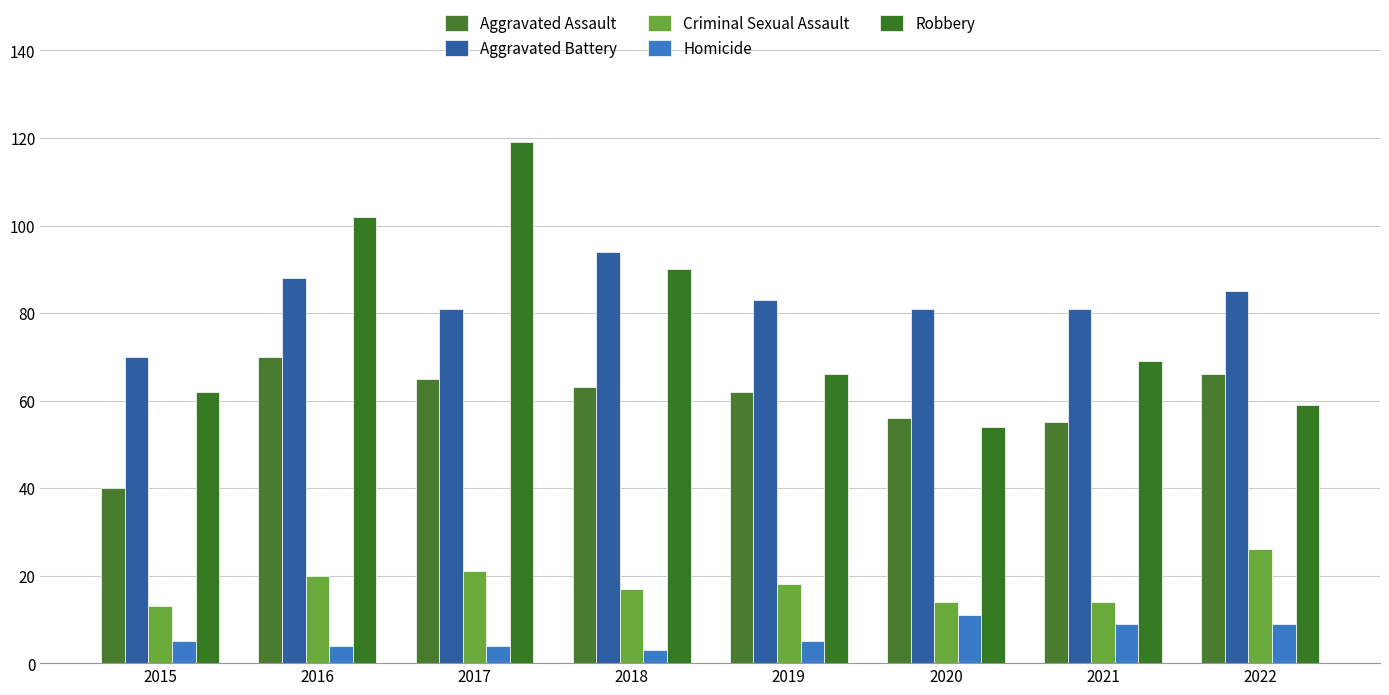

What is the difference between the second highest and minimum values in the Robbery series?

48